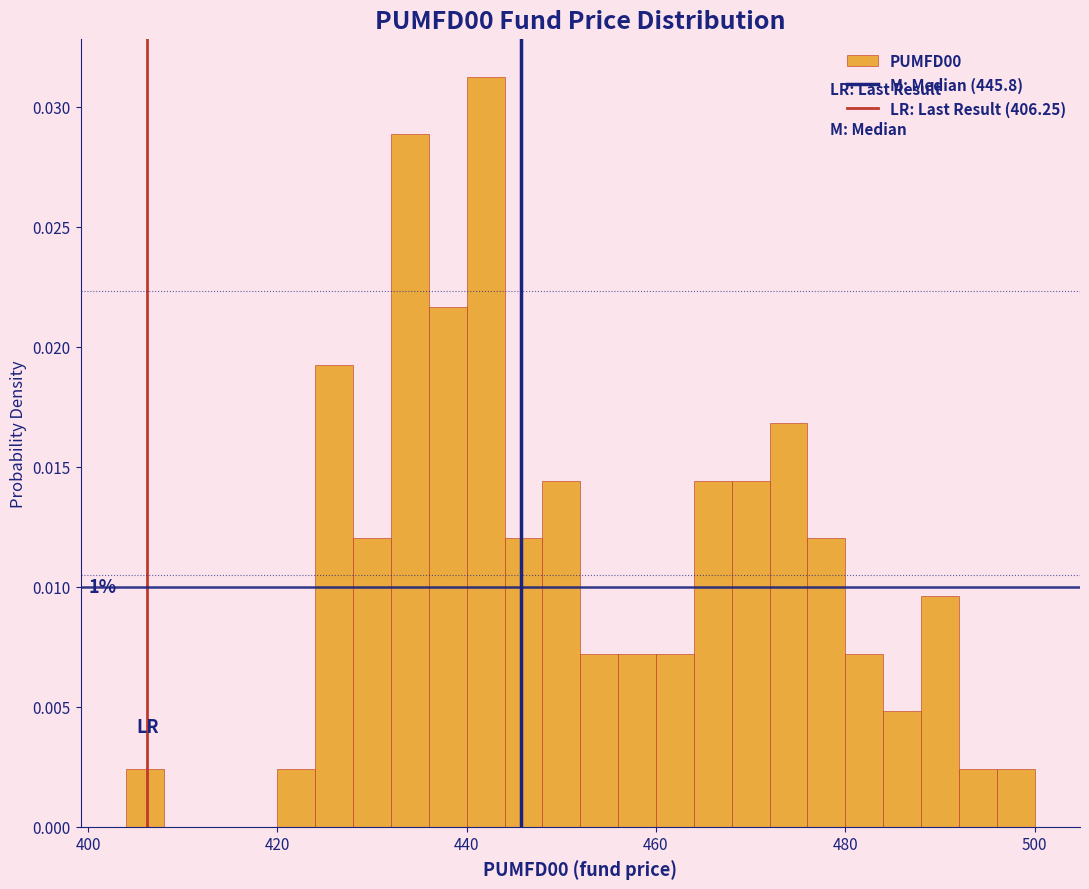

Read against the x-axis, roughly where is the centre of the tallest bar?

442